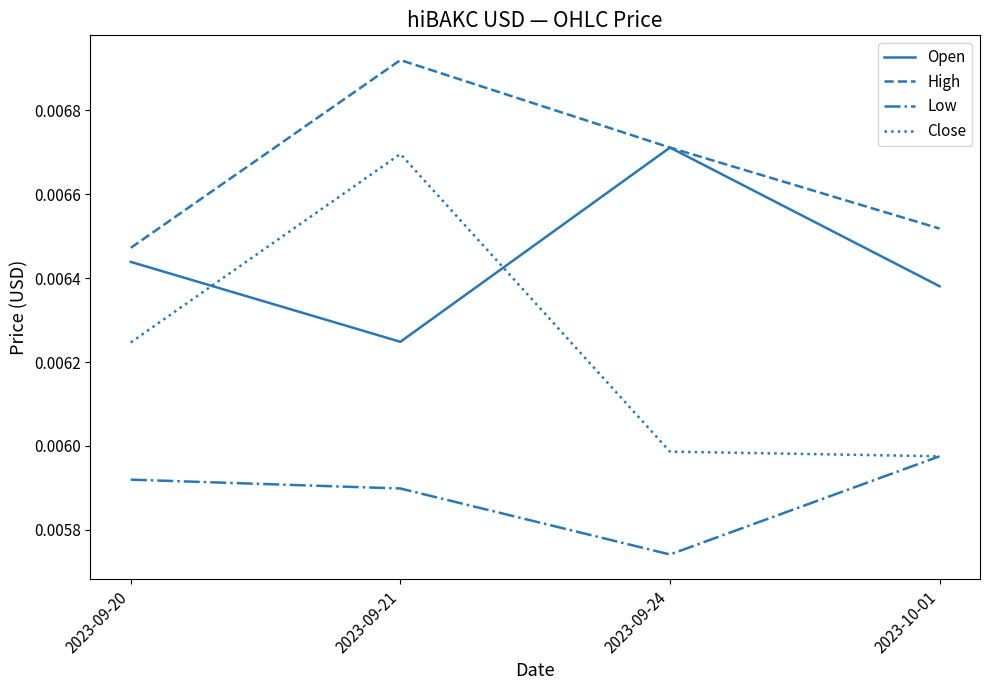

Is the value of High at 2023-09-21 greater than the value of Open at 2023-09-21?

Yes